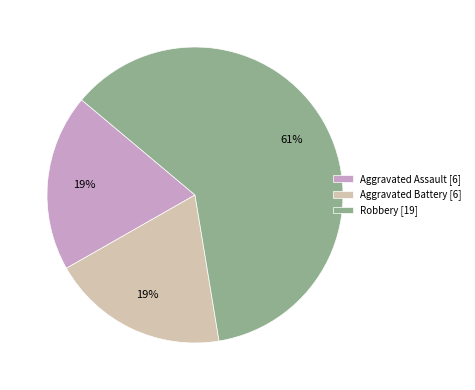

Is it true that Aggravated Assault is 19% of the pie?

True